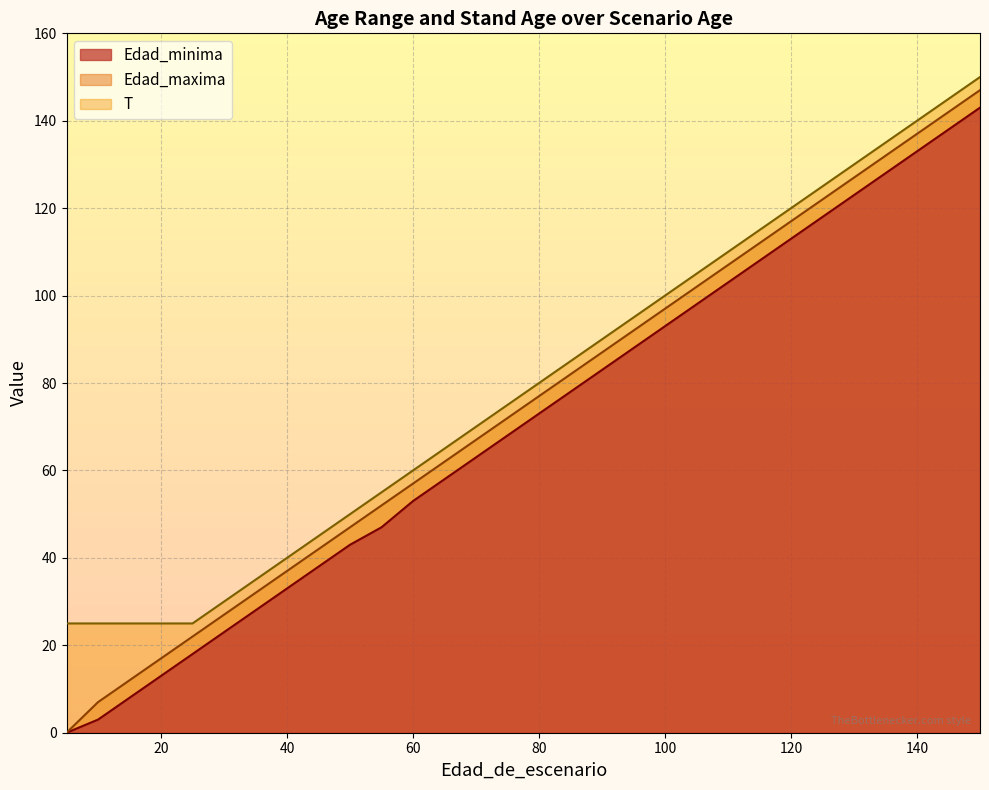

List the series in order of their peak value, lowest first.

Edad_minima, Edad_maxima, T